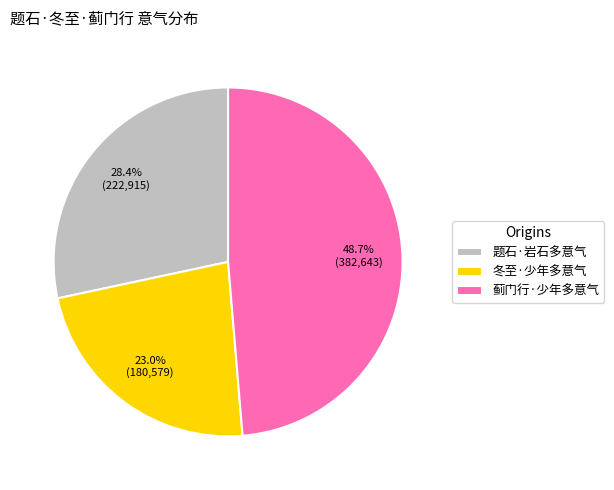

What is the total percentage of 蓟门行·少年多意气 and 冬至·少年多意气?

71.6%